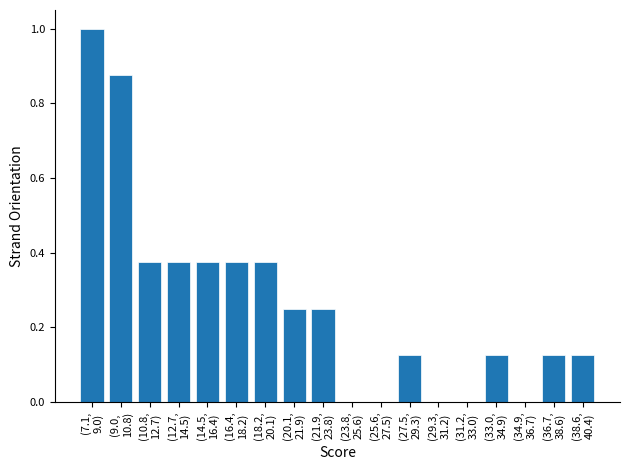

What is the greatest value displayed?

1.0